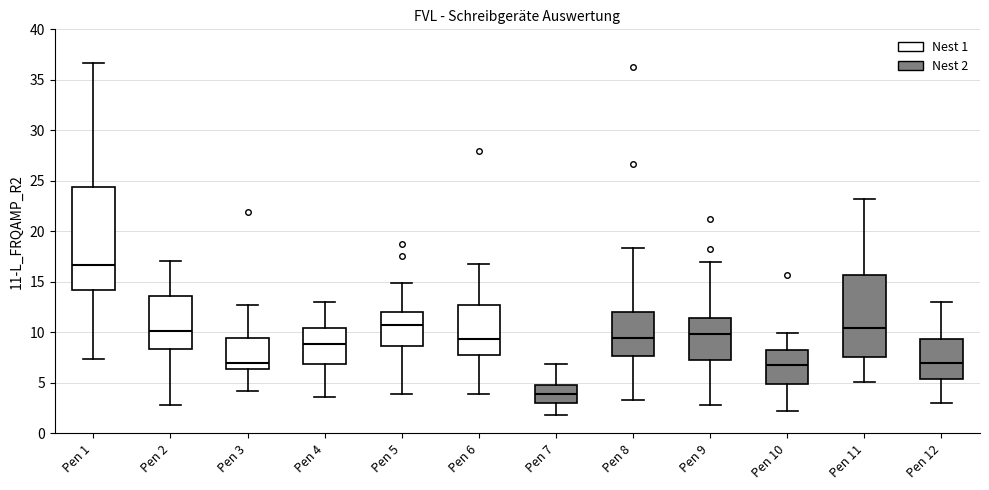

Reading left to right, read every box against the y-axis: the position of its median line, the range the box covers, and the ends of its whiskers. The values are not printed on the chart, so give them approximately, as read against the axis.

Pen 1: median 16.5, box 14.0 to 24.5, whiskers 7.5 to 36.5
Pen 2: median 10.0, box 8.5 to 13.5, whiskers 3.0 to 17.0
Pen 3: median 7.0, box 6.5 to 9.5, whiskers 4.0 to 12.5
Pen 4: median 9.0, box 7.0 to 10.5, whiskers 3.5 to 13.0
Pen 5: median 11.0, box 8.5 to 12.0, whiskers 4.0 to 15.0
Pen 6: median 9.5, box 8.0 to 12.5, whiskers 4.0 to 17.0
Pen 7: median 4.0, box 3.0 to 5.0, whiskers 2.0 to 7.0
Pen 8: median 9.5, box 7.5 to 12.0, whiskers 3.5 to 18.5
Pen 9: median 10.0, box 7.5 to 11.5, whiskers 3.0 to 17.0
Pen 10: median 7.0, box 5.0 to 8.5, whiskers 2.5 to 10.0
Pen 11: median 10.5, box 7.5 to 15.5, whiskers 5.0 to 23.0
Pen 12: median 7.0, box 5.5 to 9.5, whiskers 3.0 to 13.0